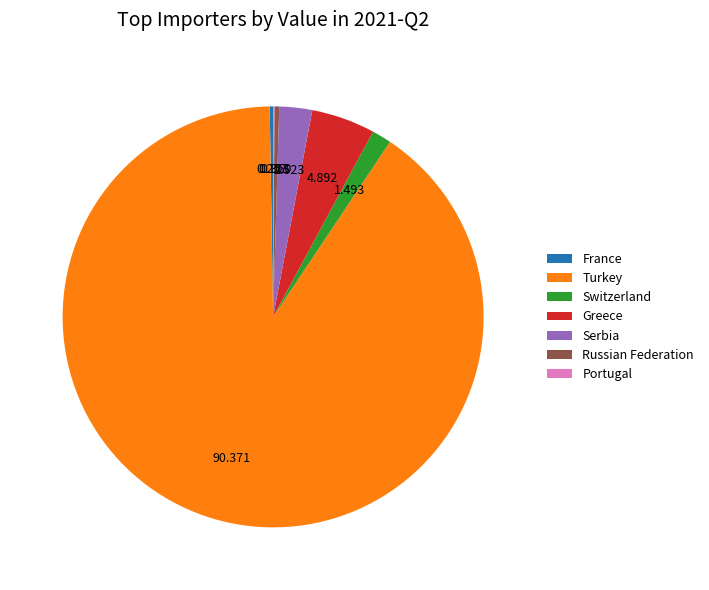

Which slice represents more than half of the pie?

Turkey